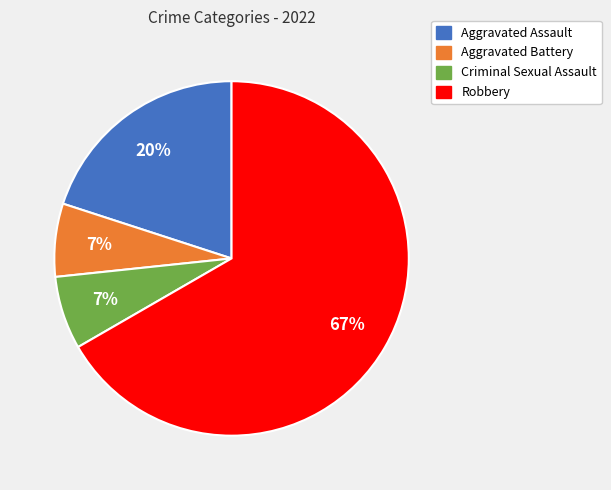

Which slice is the largest?

Robbery